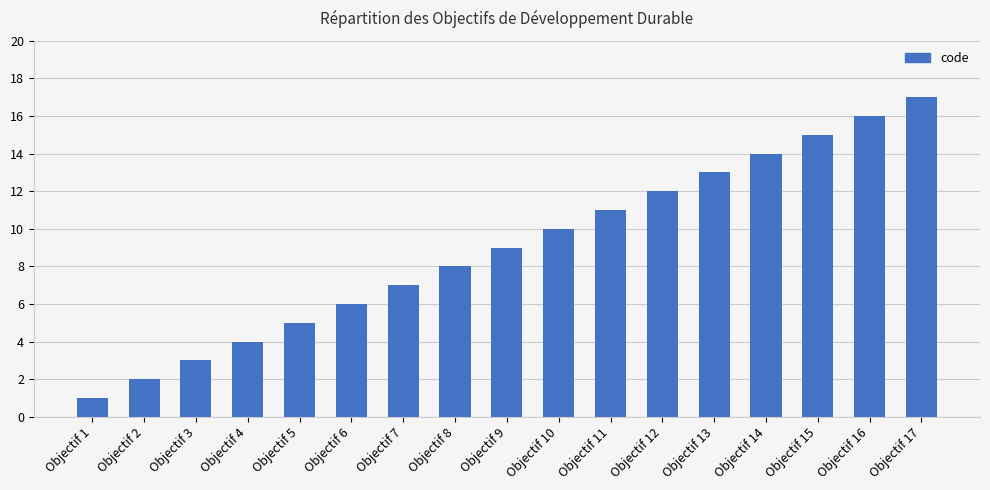

Reading left to right, what are all the values shown in this chart?

1	2	3	4	5	6	7	8	9	10	11	12	13	14	15	16	17